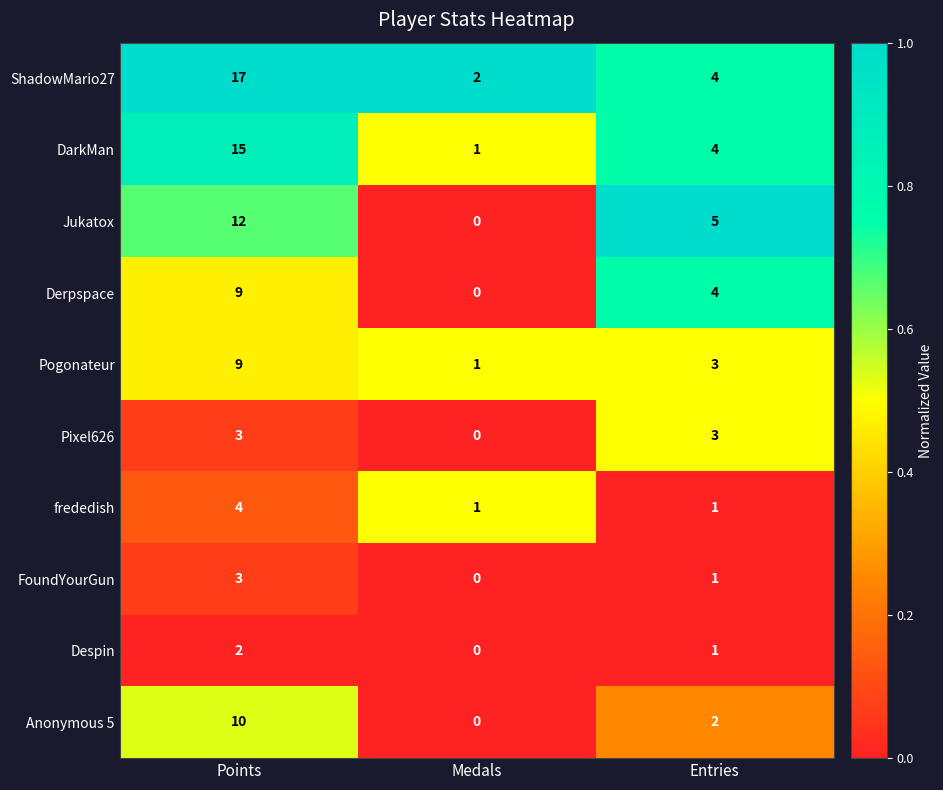

Which series has the widest spread of values?

ShadowMario27